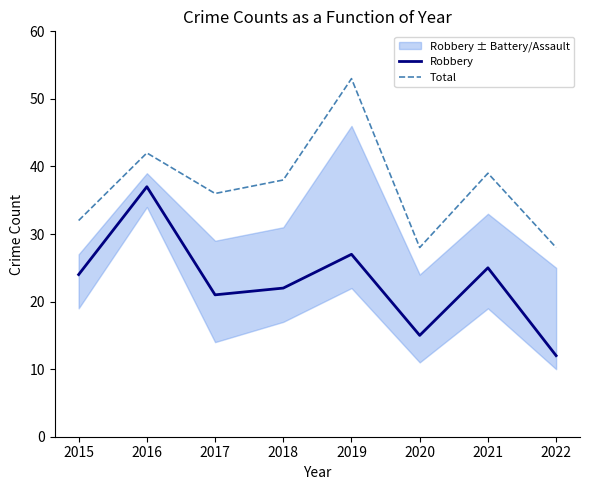

True or false: Robbery and Total cross at least once.

False